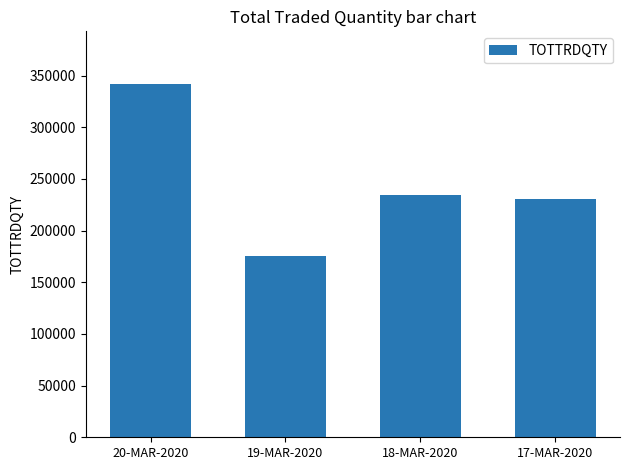

Reading right to left, transcribe all the data shown in this chart.

17-MAR-2020=230472	18-MAR-2020=233938	19-MAR-2020=175459	20-MAR-2020=341518